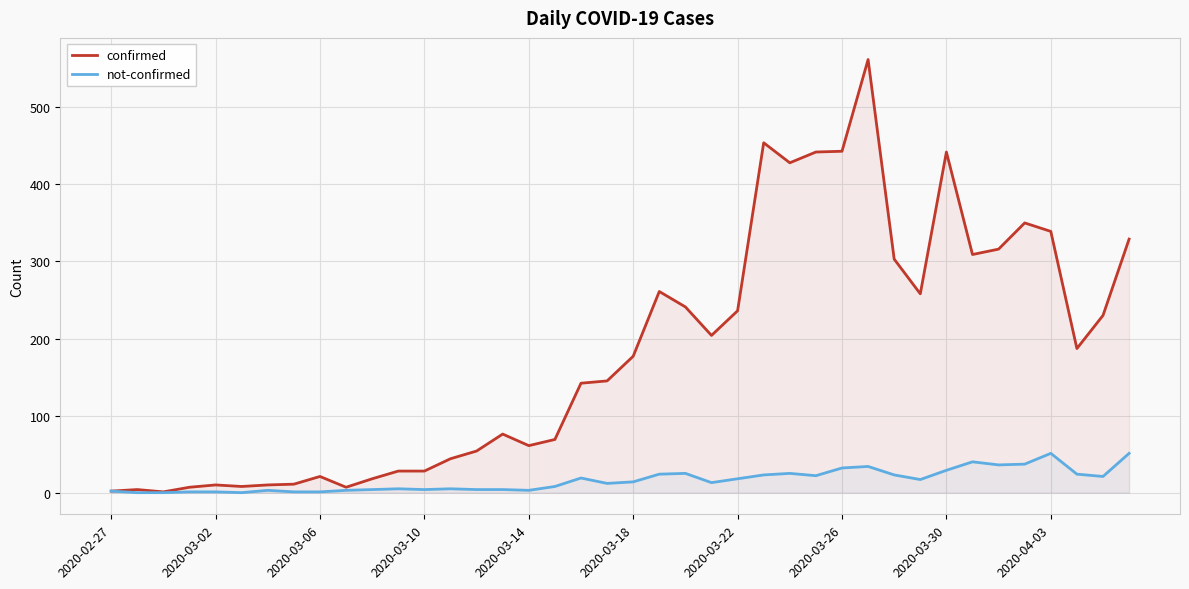

True or false: not-confirmed has a value of 13 at 23.

True